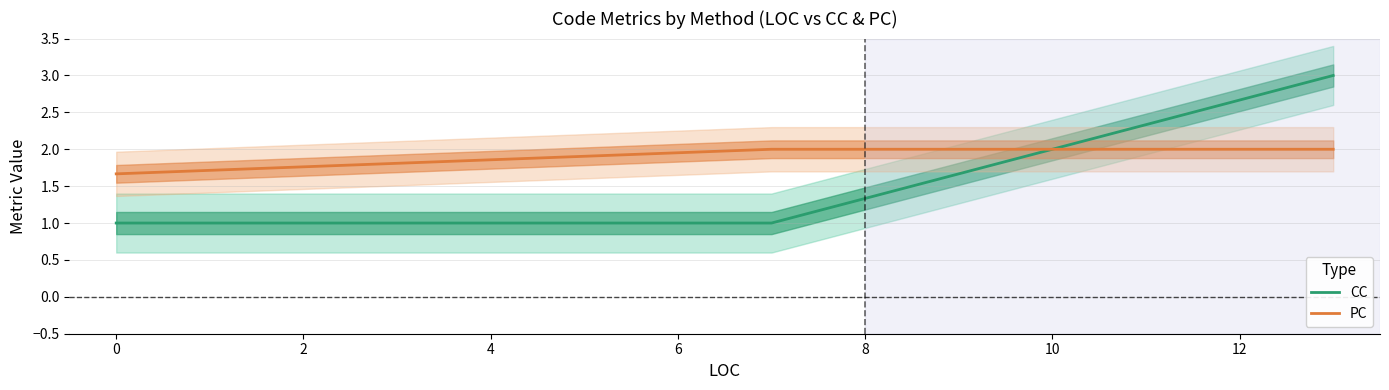

What is the maximum value shown in the chart?

3